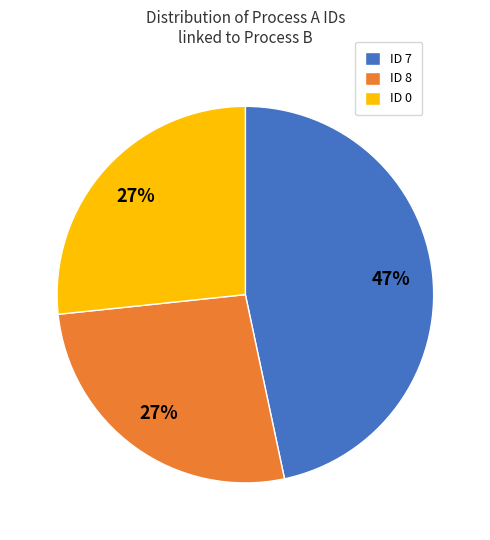

Count the number of slices in the pie.

3